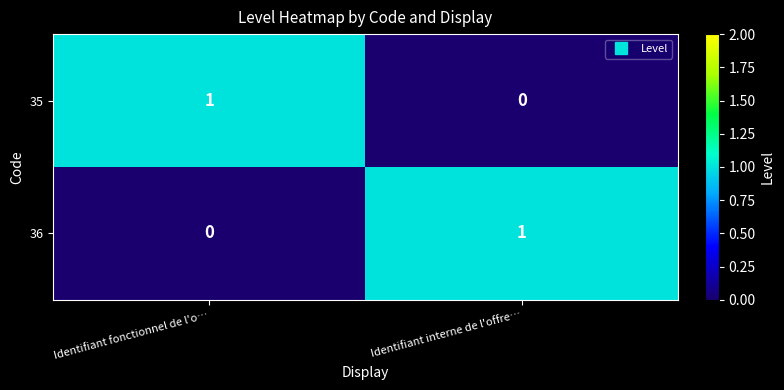

Count the number of data series in this chart.

2